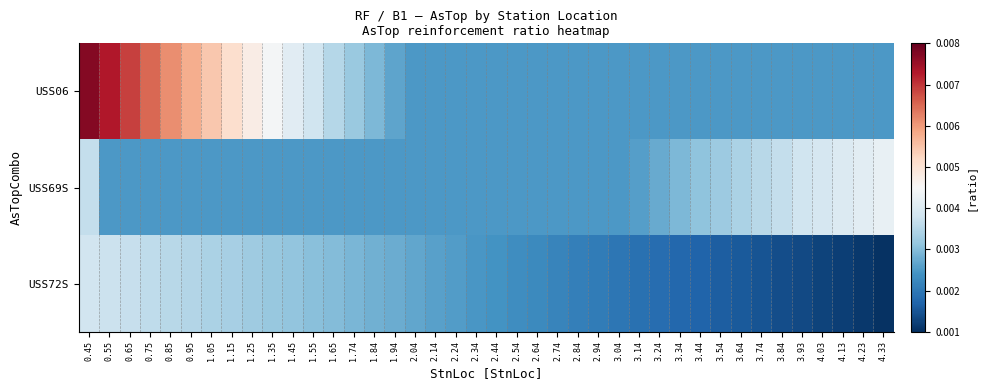

At 4.33, list the series in order from largest to smallest.

USS69S, USS06, USS72S